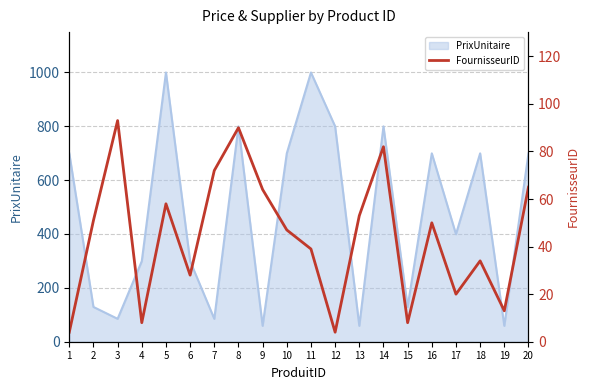

Rank the categories by value from lowest to highest.

1, 12, 4, 15, 19, 17, 6, 18, 11, 10, 16, 2, 13, 5, 9, 20, 7, 14, 8, 3